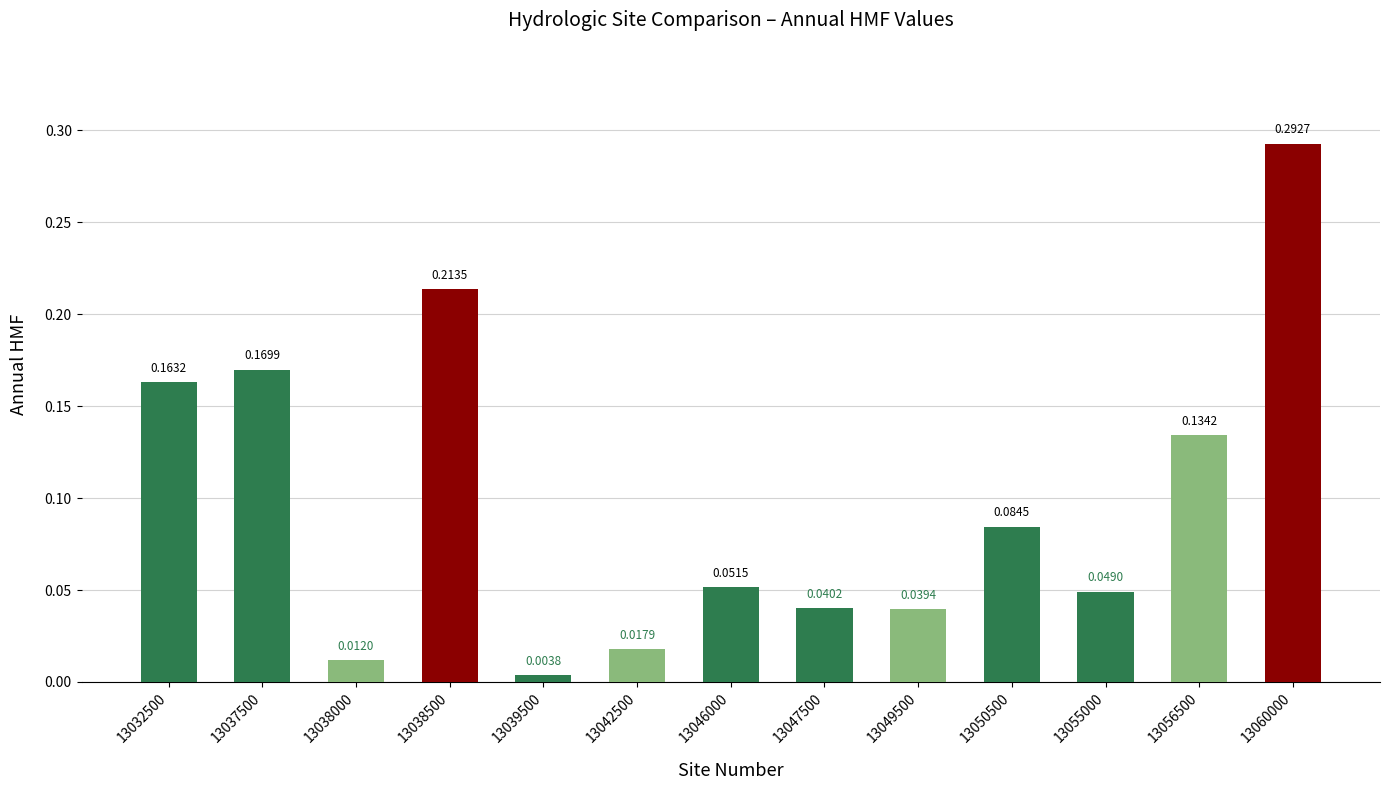

List the labels in order of value, smallest first.

13039500, 13038000, 13042500, 13049500, 13047500, 13055000, 13046000, 13050500, 13056500, 13032500, 13037500, 13038500, 13060000